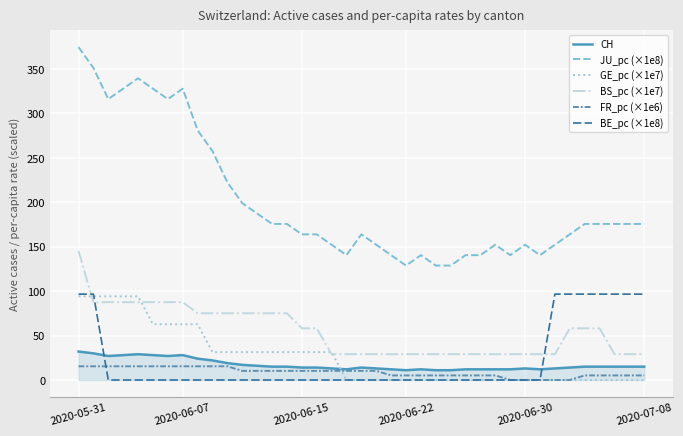

What is the maximum value for JU_pc (×1e8)?

374.6